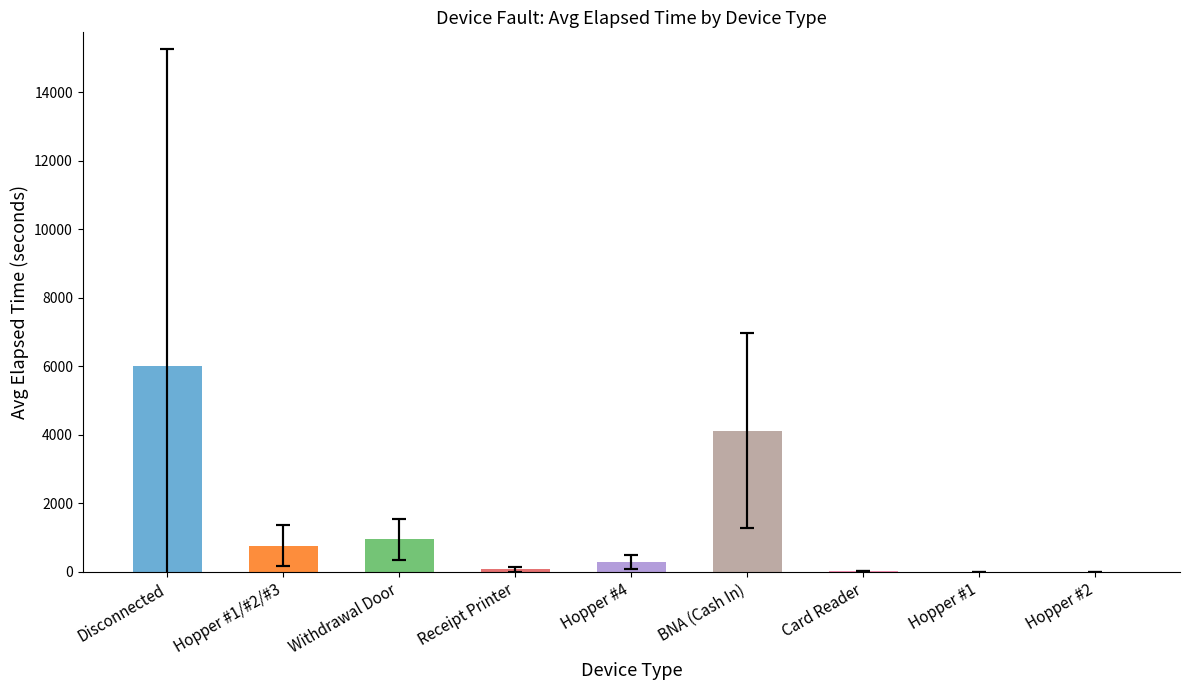

What is the ratio of the value at Receipt Printer to the value at Hopper #1/#2/#3?

0.1